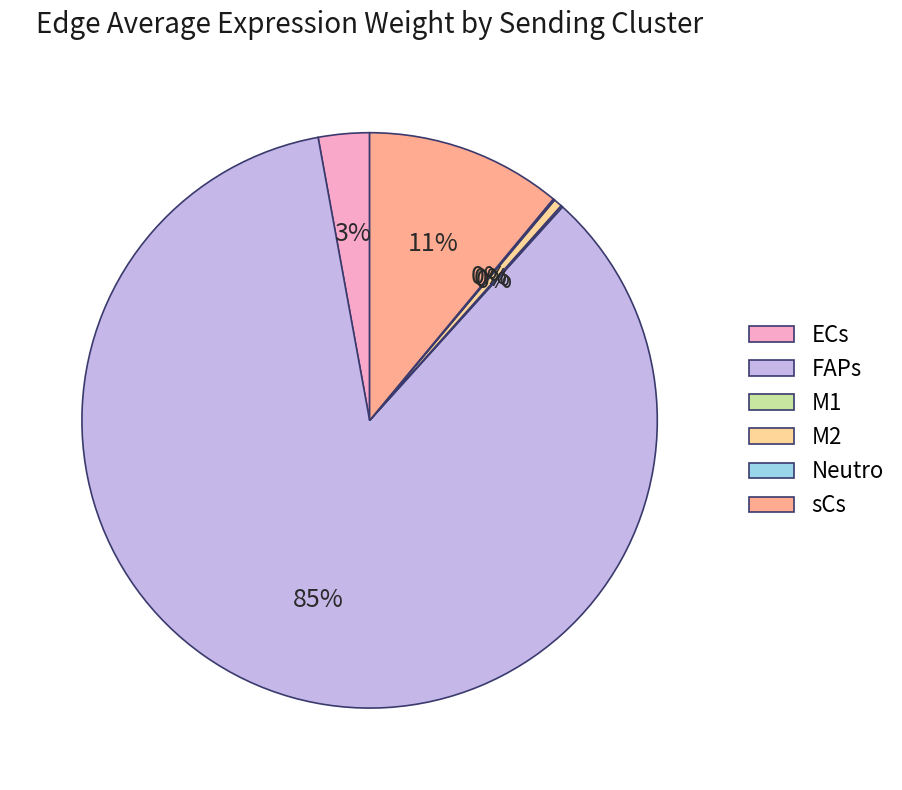

Approximately how many times larger is the value at FAPs compared to sCs?

7.7